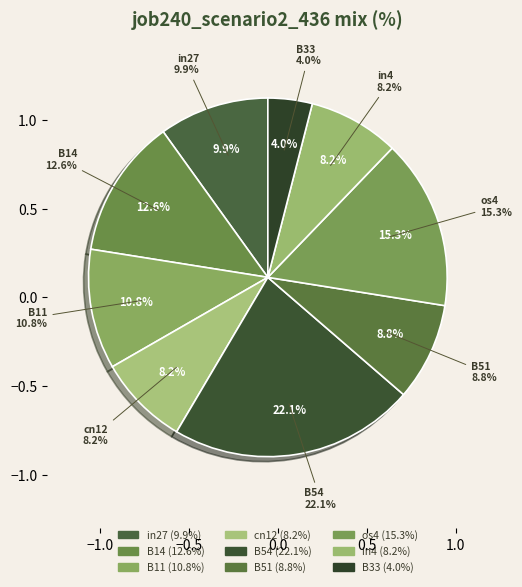

To the nearest percent, what is the difference between the largest and smallest slice percentages?

18%